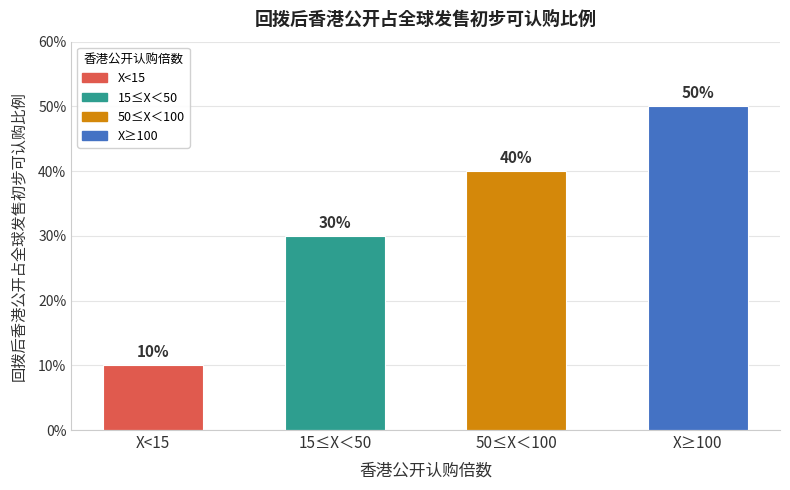

Reading left to right, transcribe all the data shown in this chart.

X<15=0.1	15≤X＜50=0.3	50≤X＜100=0.4	X≥100=0.5